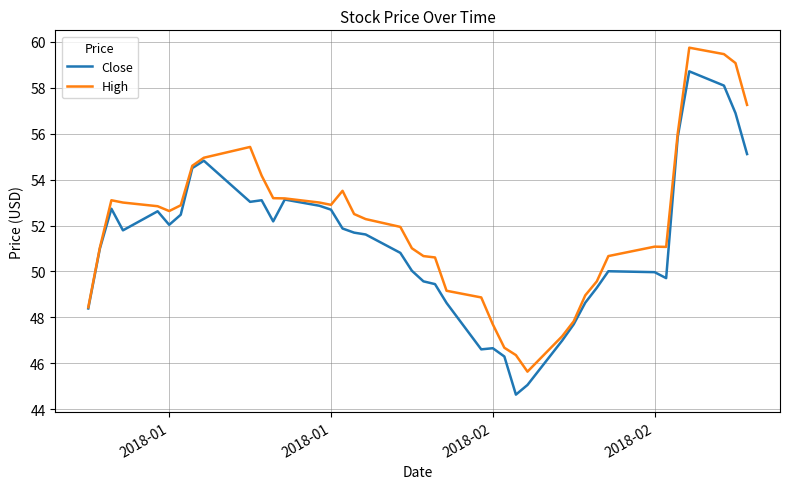

What is the highest value of the High series?

59.7